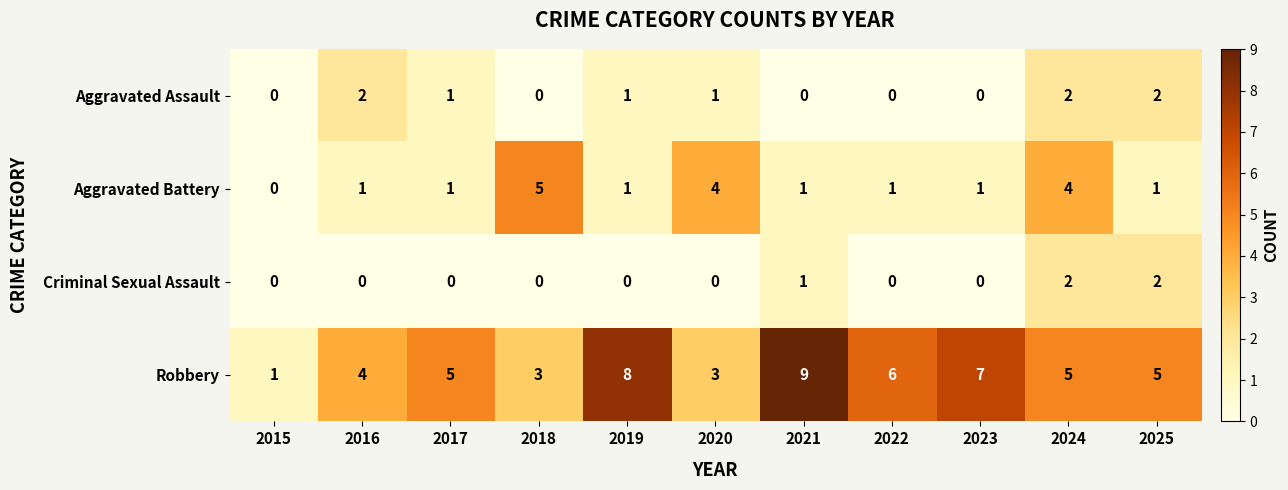

The value of Criminal Sexual Assault at 2019 is 0. True or false?

True